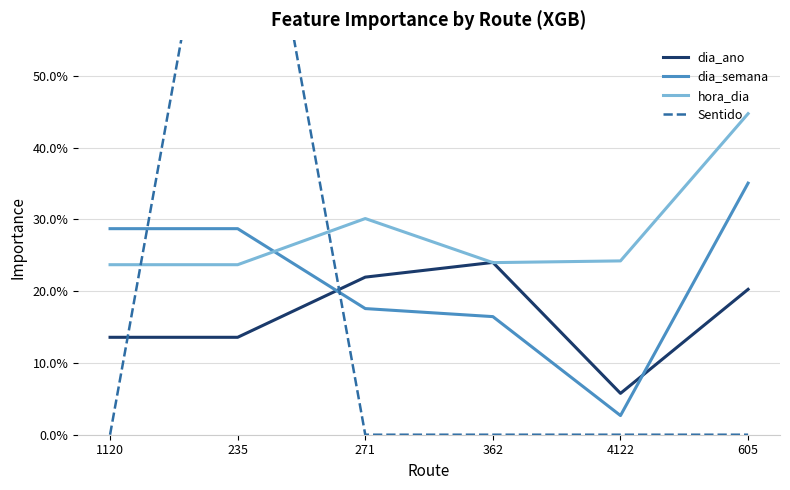

Rank the series at 271 from highest to lowest value.

hora_dia, dia_ano, dia_semana, Sentido